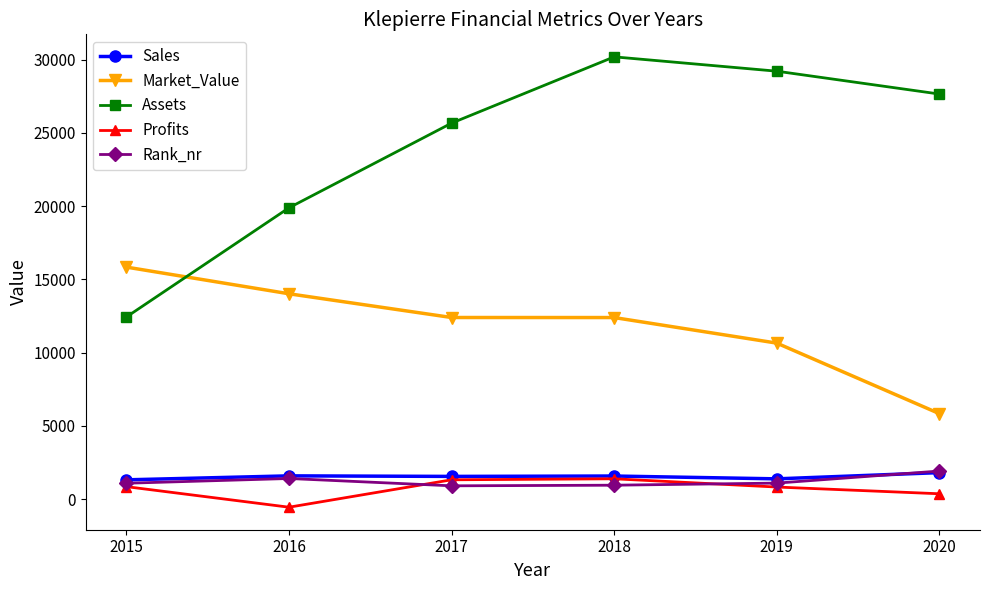

What is the greatest value displayed?

30195.0